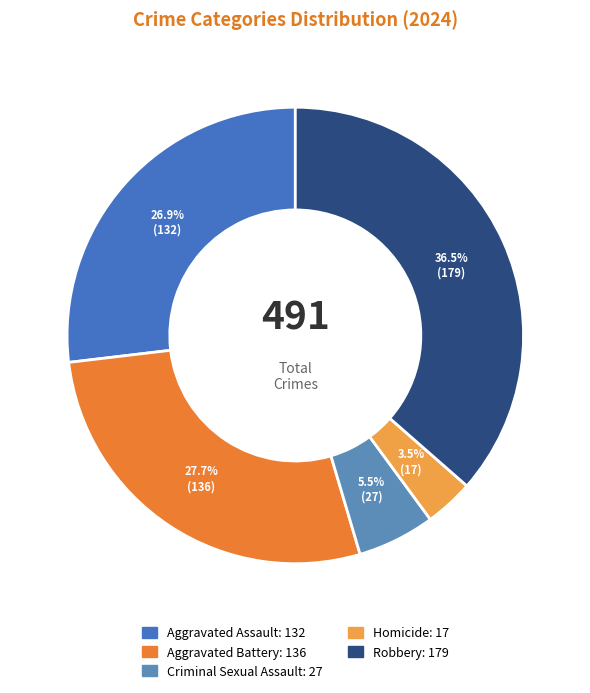

Combined, do Homicide and Criminal Sexual Assault account for over 50%?

No